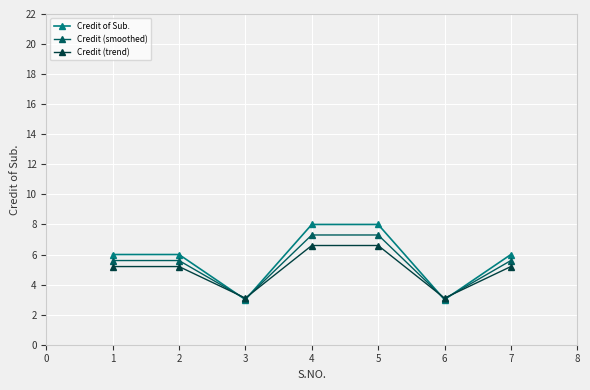

What is the value of the Credit (trend) point at the 2nd from the left?

5.2